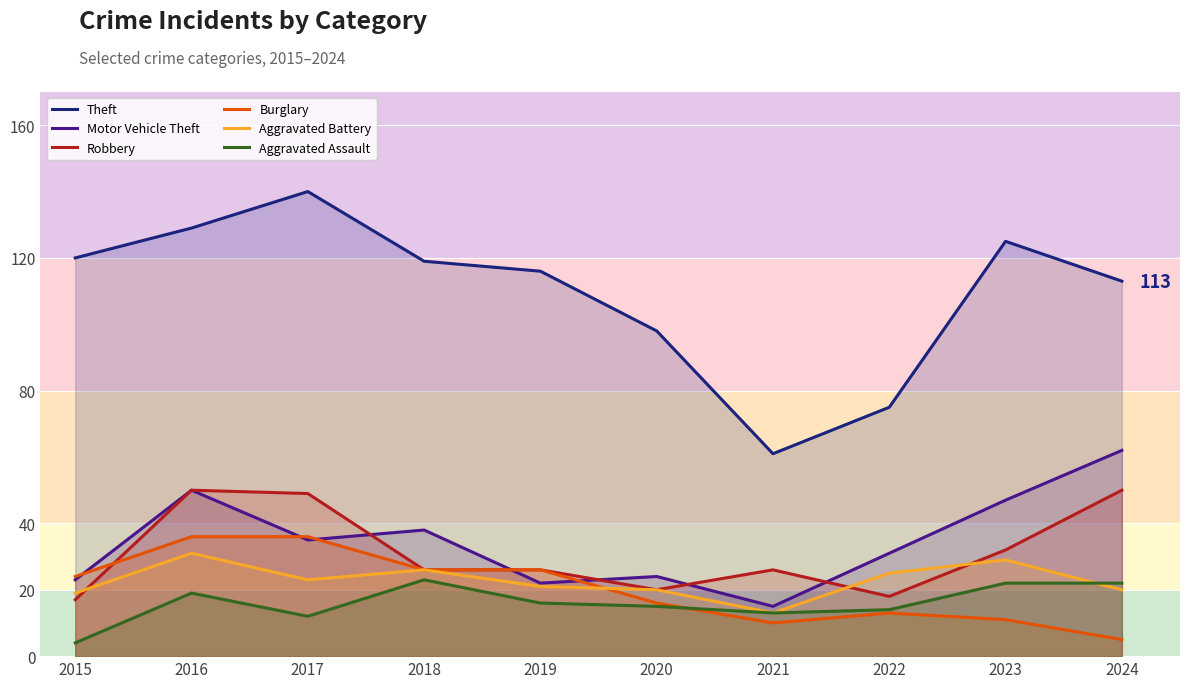

How many lines are shown in the chart?

6